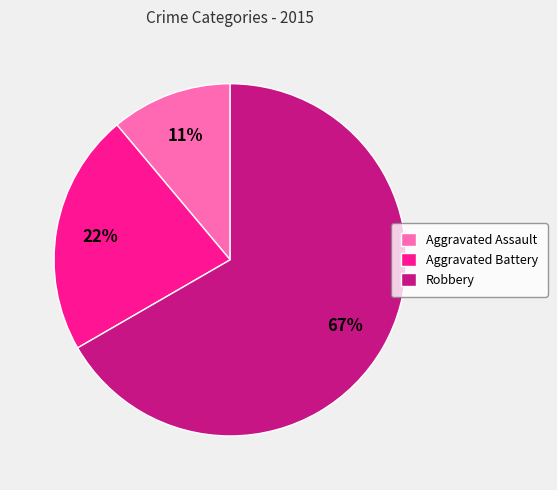

To the nearest percent, what is the difference between the largest and smallest slice percentages?

56%